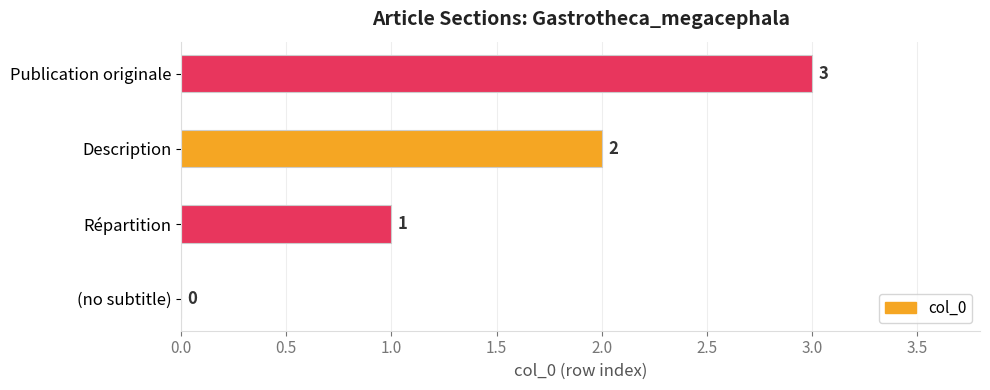

How many data points does each series have?

4